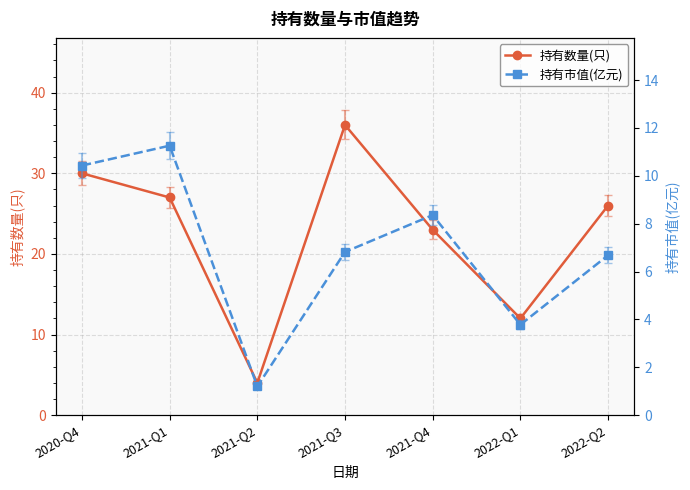

Where is the first local minimum for 持有市值(亿元)?

2021-Q2